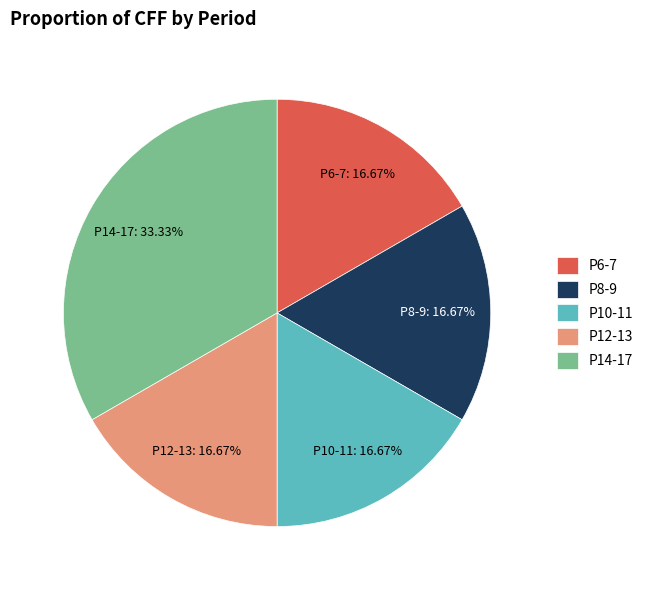

What is the largest slice in the pie chart?

P14-17